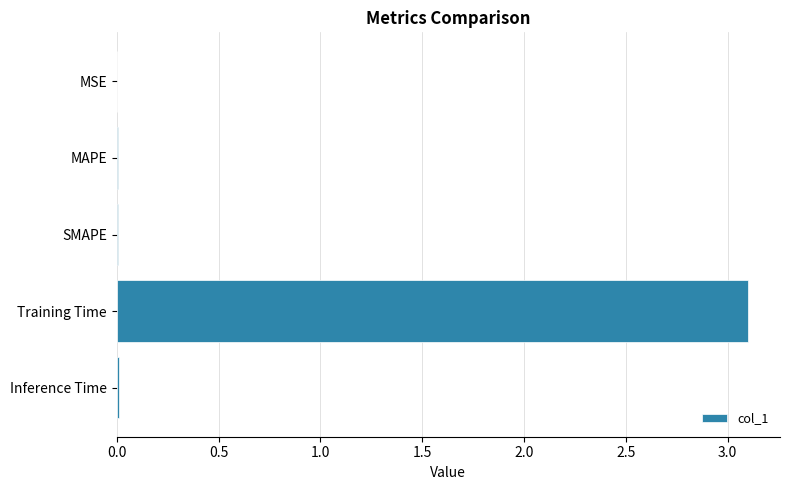

At which category does the chart reach its peak across all series?

Training Time